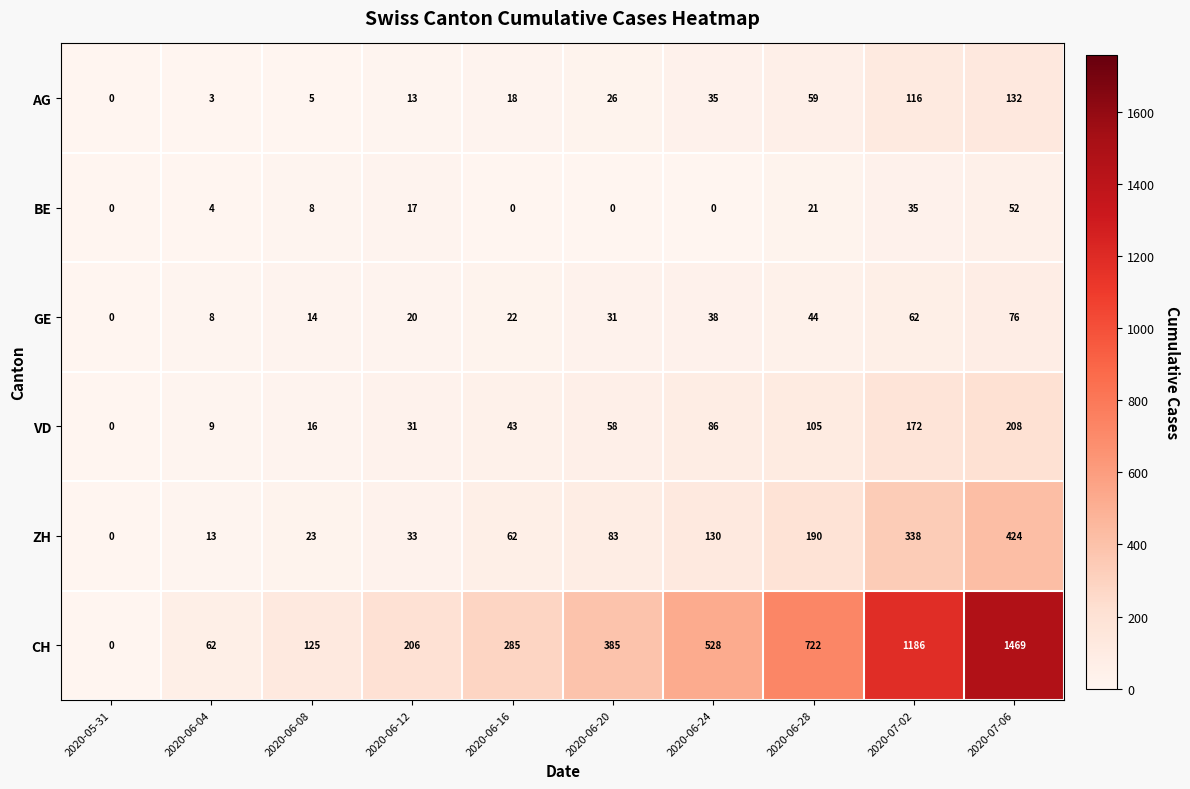

How many distinct data groups are displayed?

6